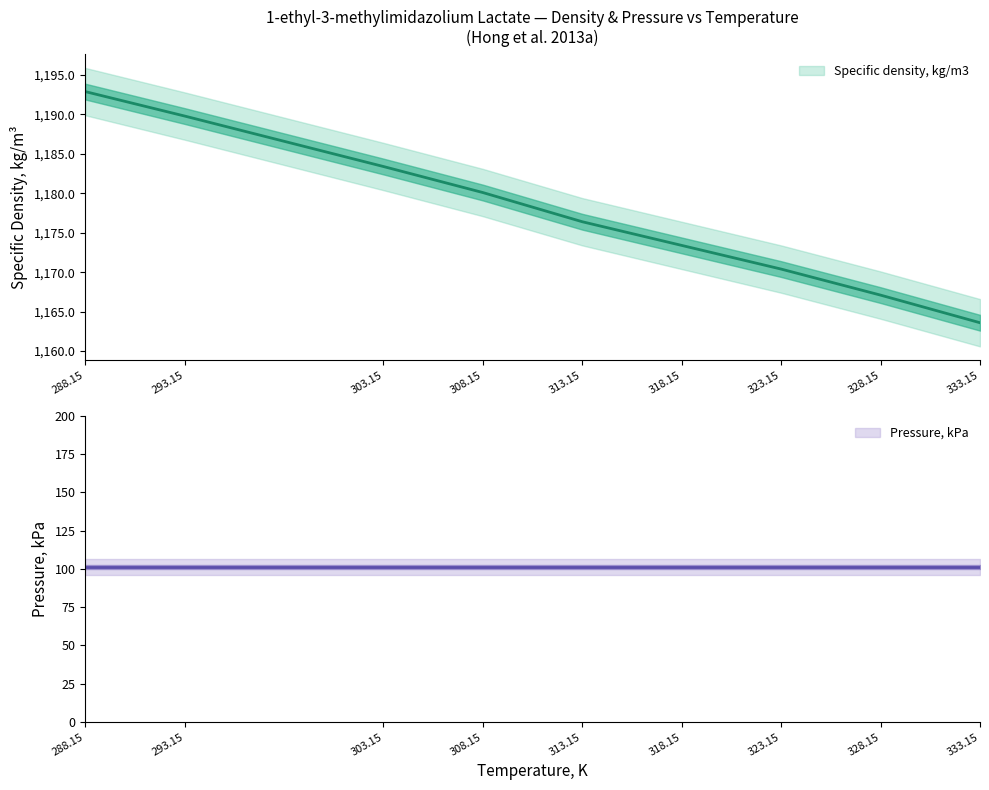

The value at 288.15 is 2015.3. True or false?

False